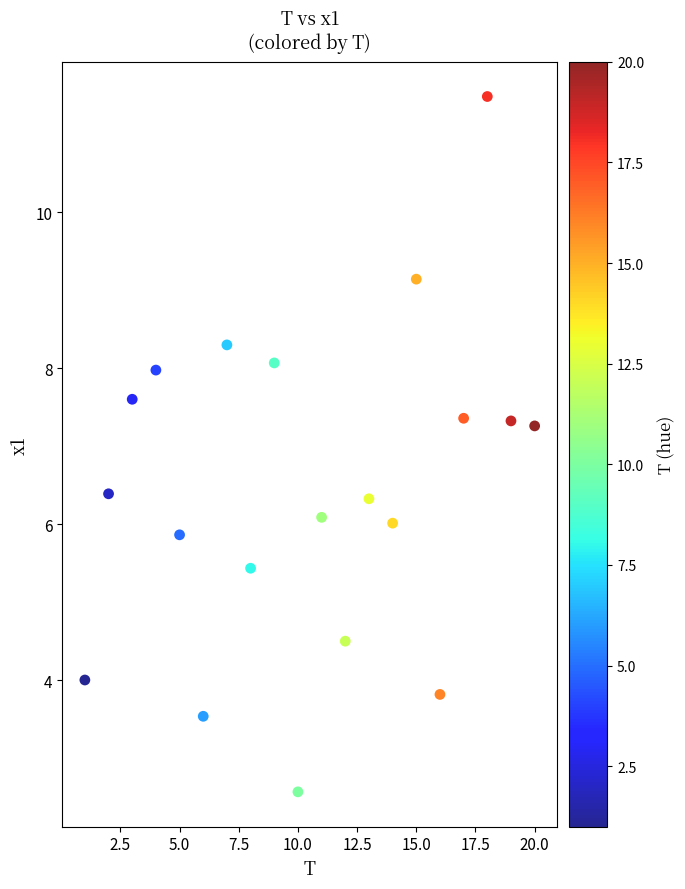

What is the range of Y values (max minus min)?

8.9